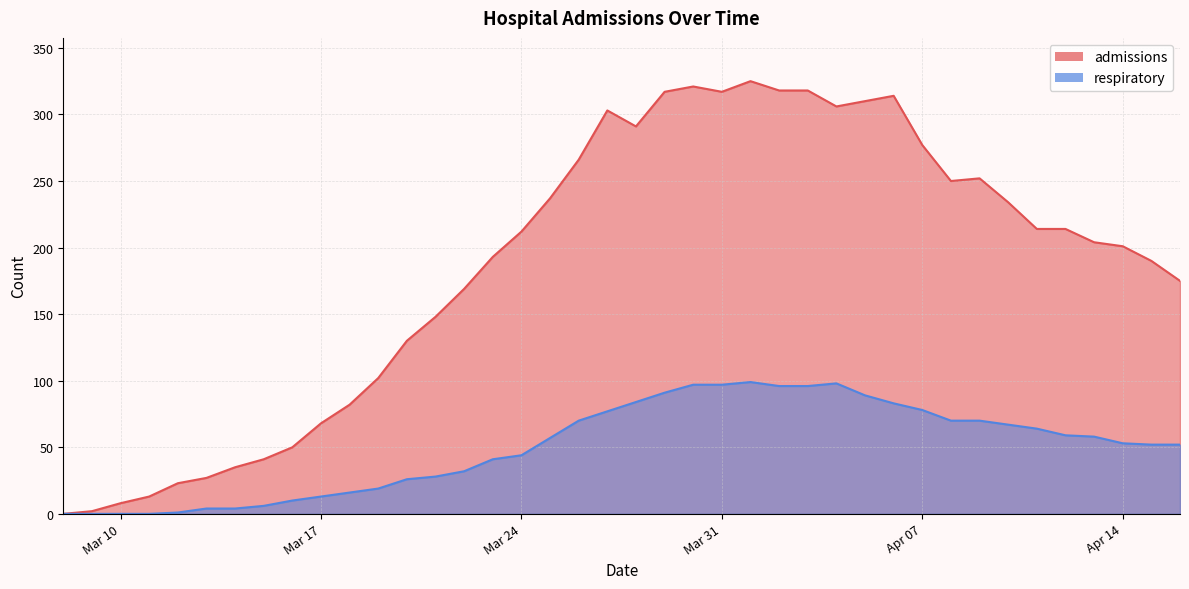

Is it true that respiratory equals 41 at 2020-03-23?

True